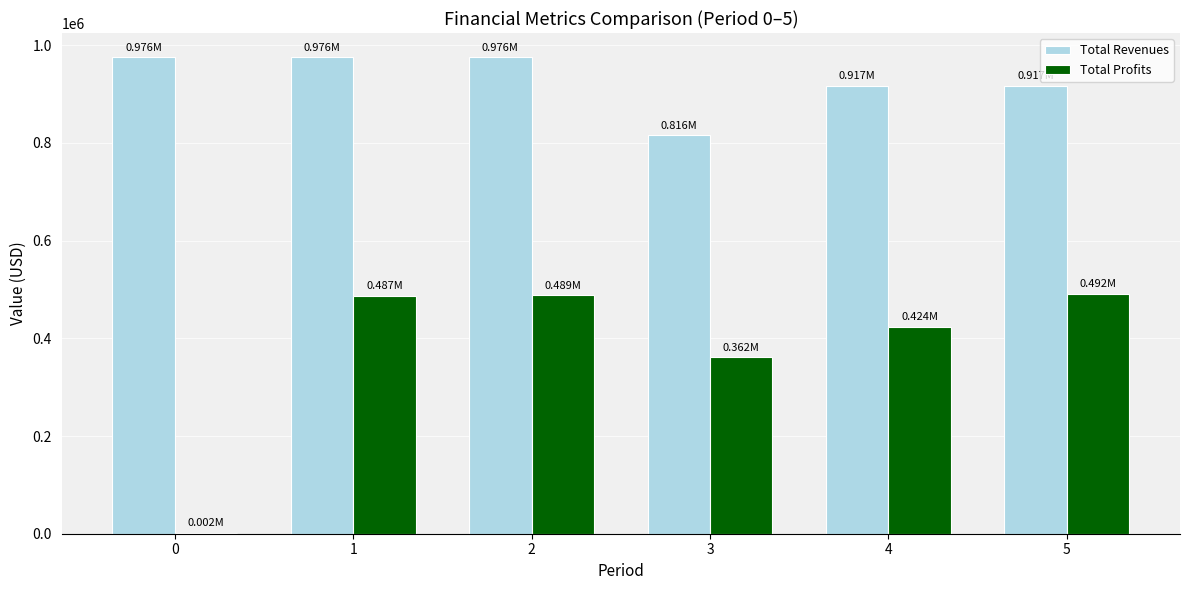

Are the bars horizontal?

No